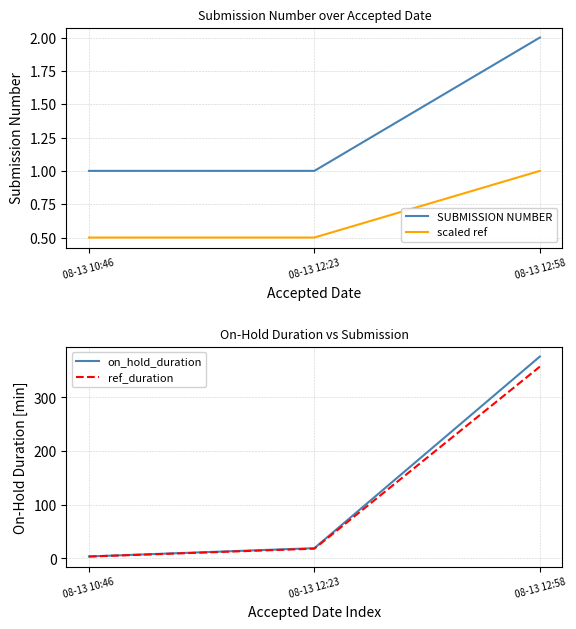

What is the label of the 1st point from the right?

08-13 12:58